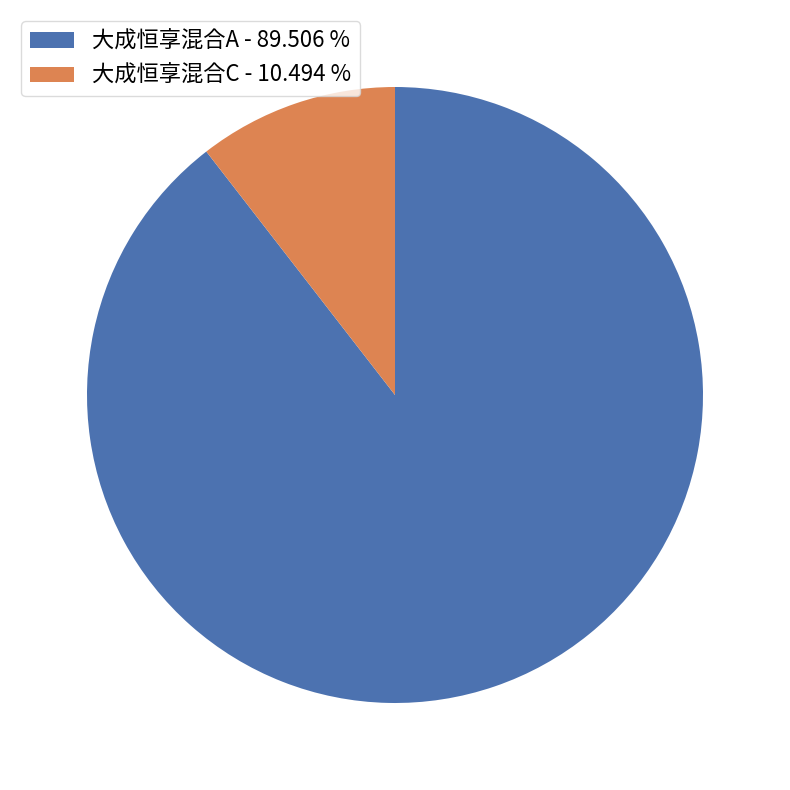

Which category has the smallest portion of the pie?

大成恒享混合C